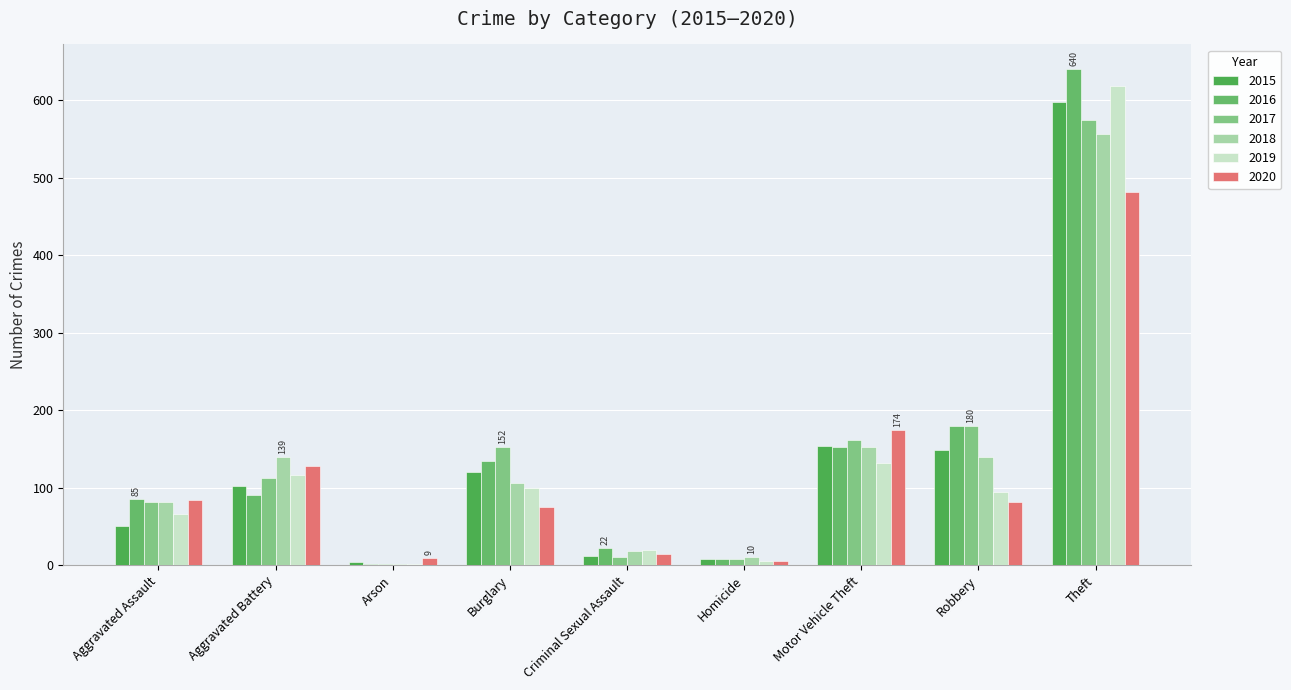

What is the minimum value for 2017?

1